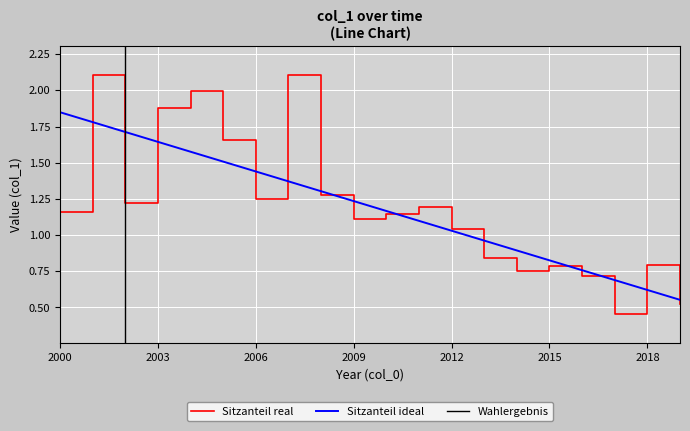

The value of Sitzanteil ideal at 2006 is 0.9. True or false?

False